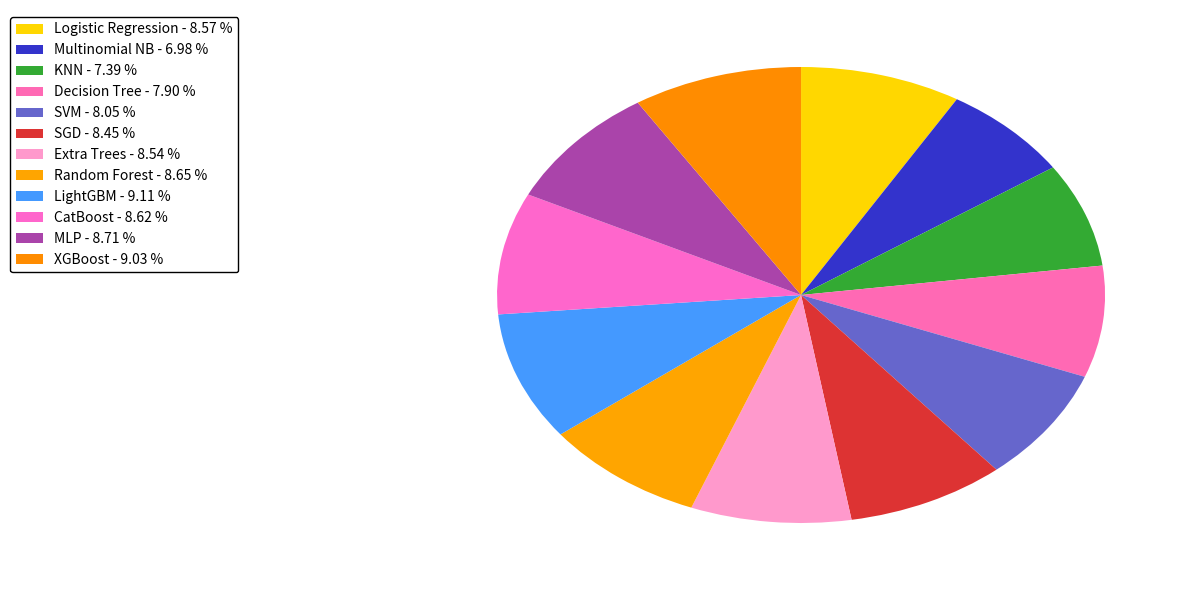

How many slices are in this pie chart?

12